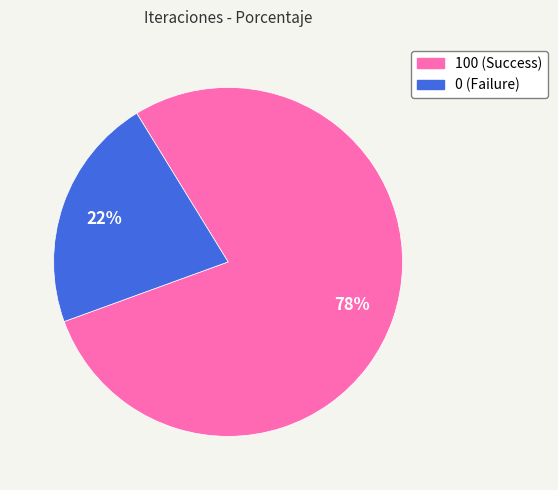

Is the sum of 0 (Failure) and 100 (Success) greater than half?

Yes